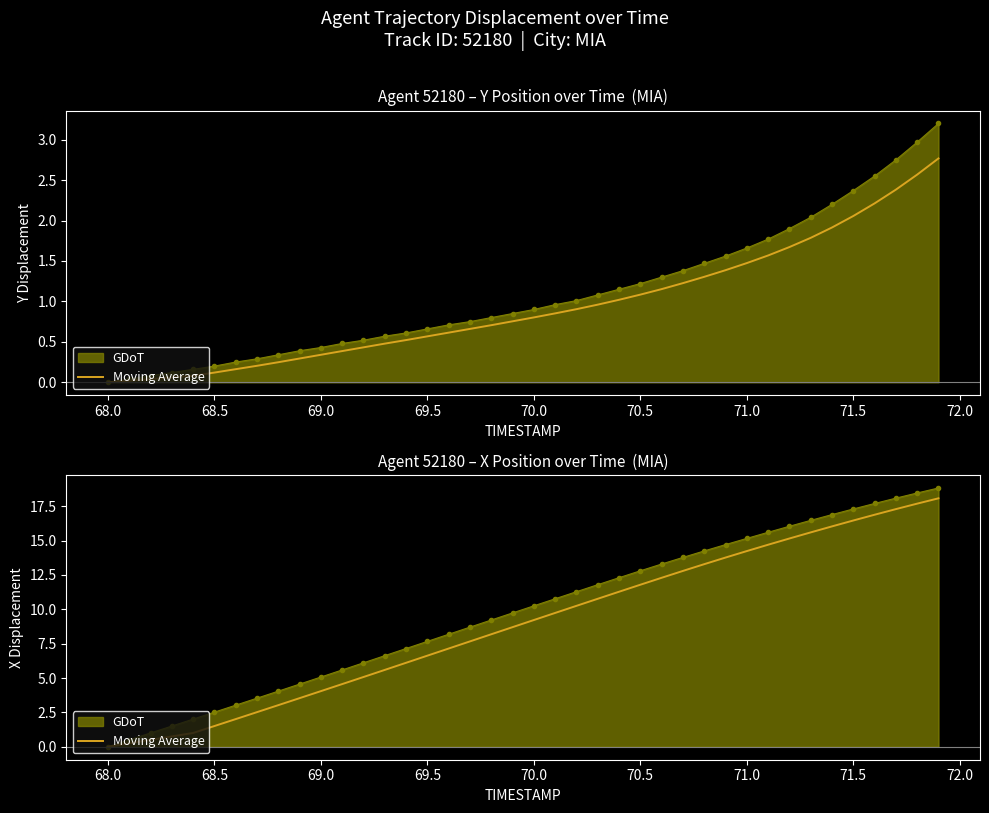

What is the difference between the second highest and second lowest values?

17.4